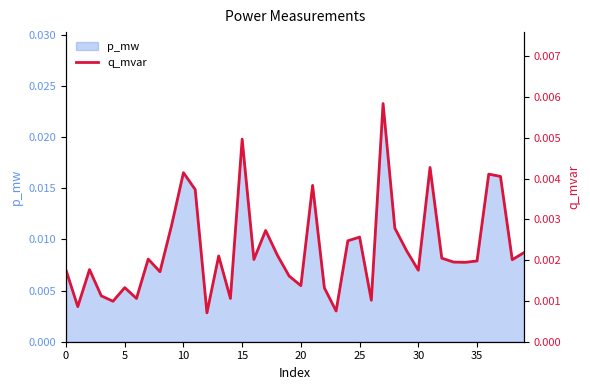

Count the values in the range 0 to 1.

40